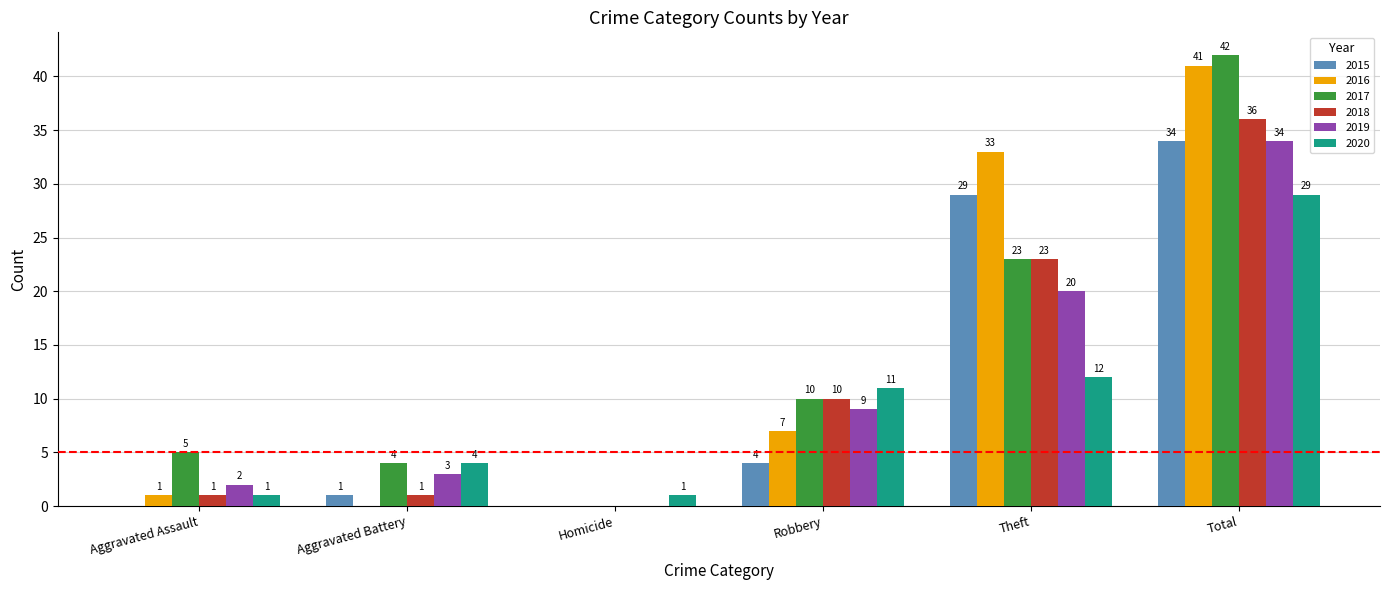

Is the value of 2018 at Robbery greater than the value of 2015 at Aggravated Battery?

Yes